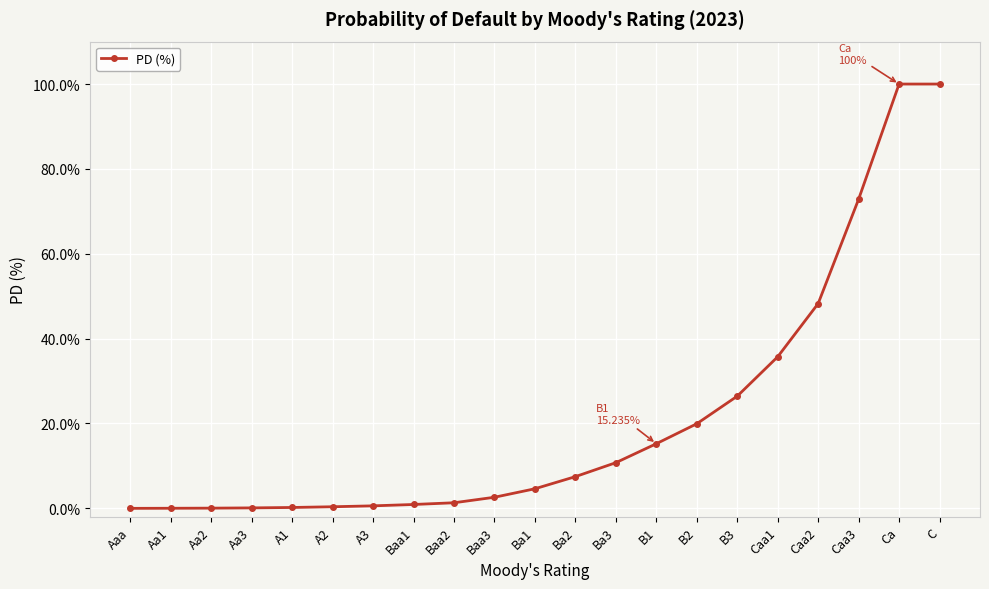

How many lines are shown in the chart?

1